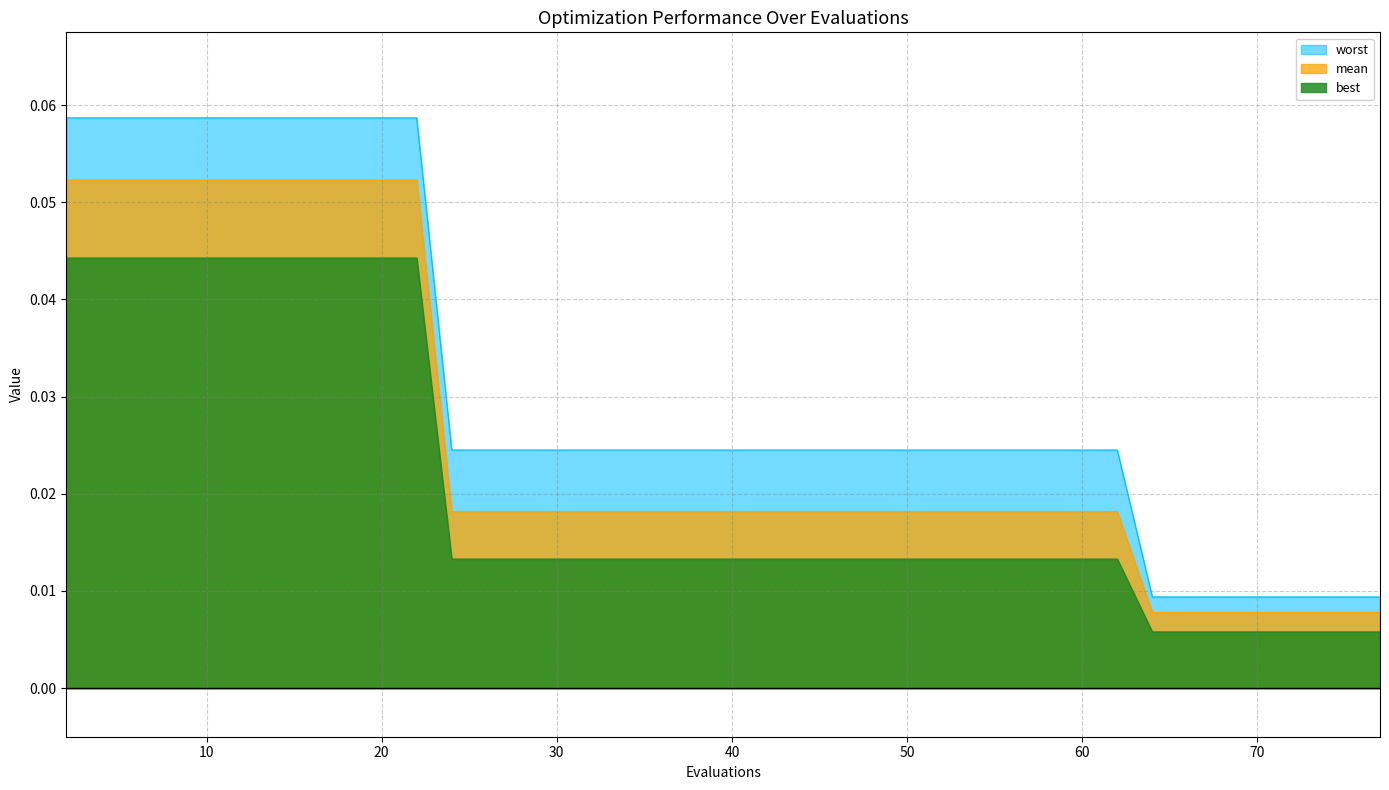

The worst series shows 0.0 at 76. True or false?

False